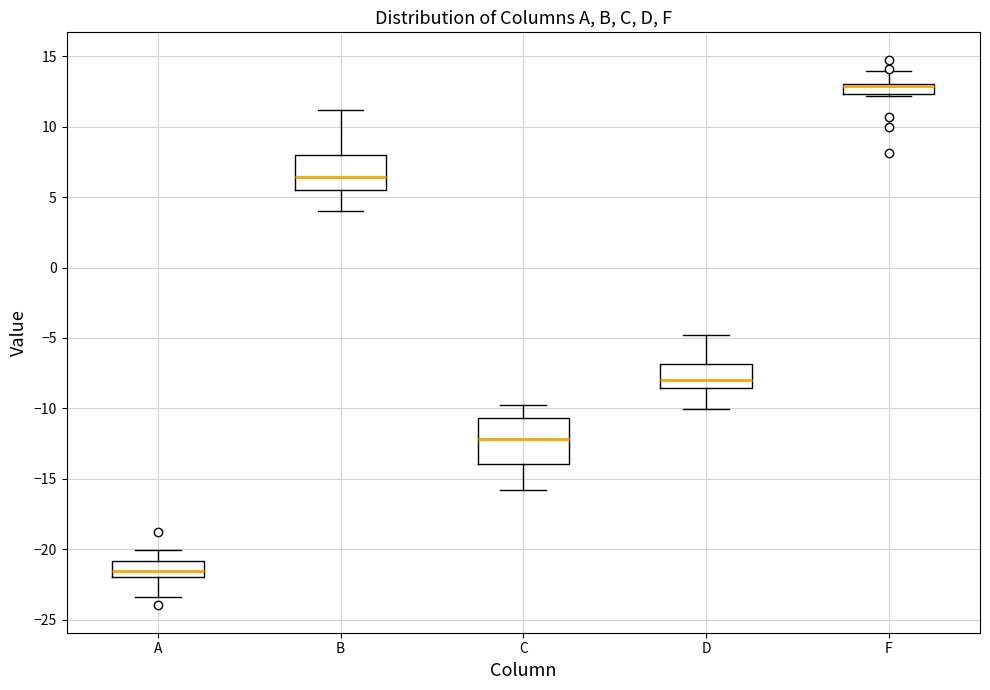

Comparing the boxes themselves (not the whiskers), which one is the tallest?

C